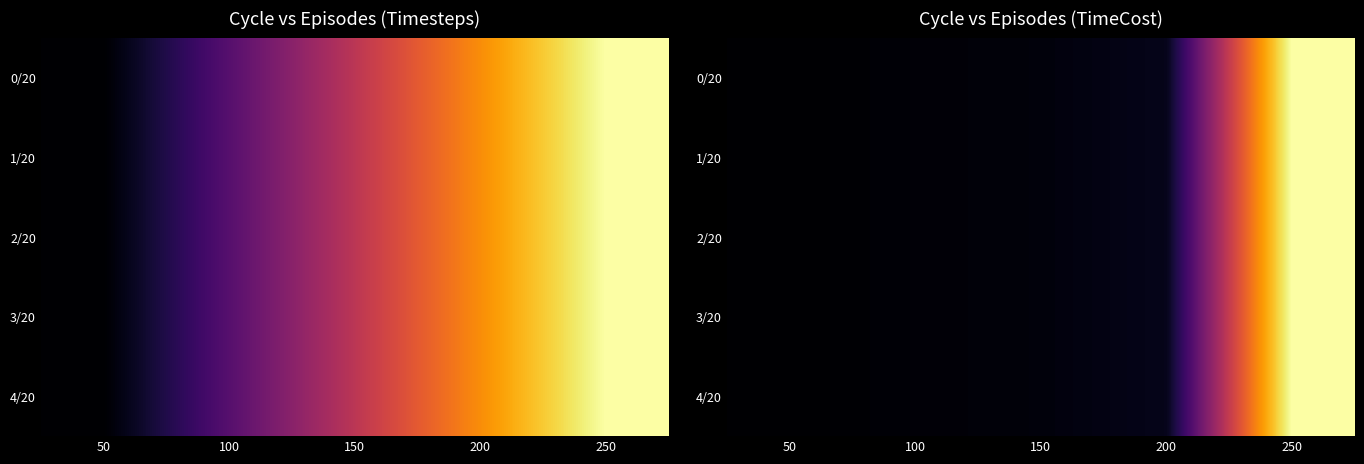

The value of 2/20 at 50 is 54.2. True or false?

False